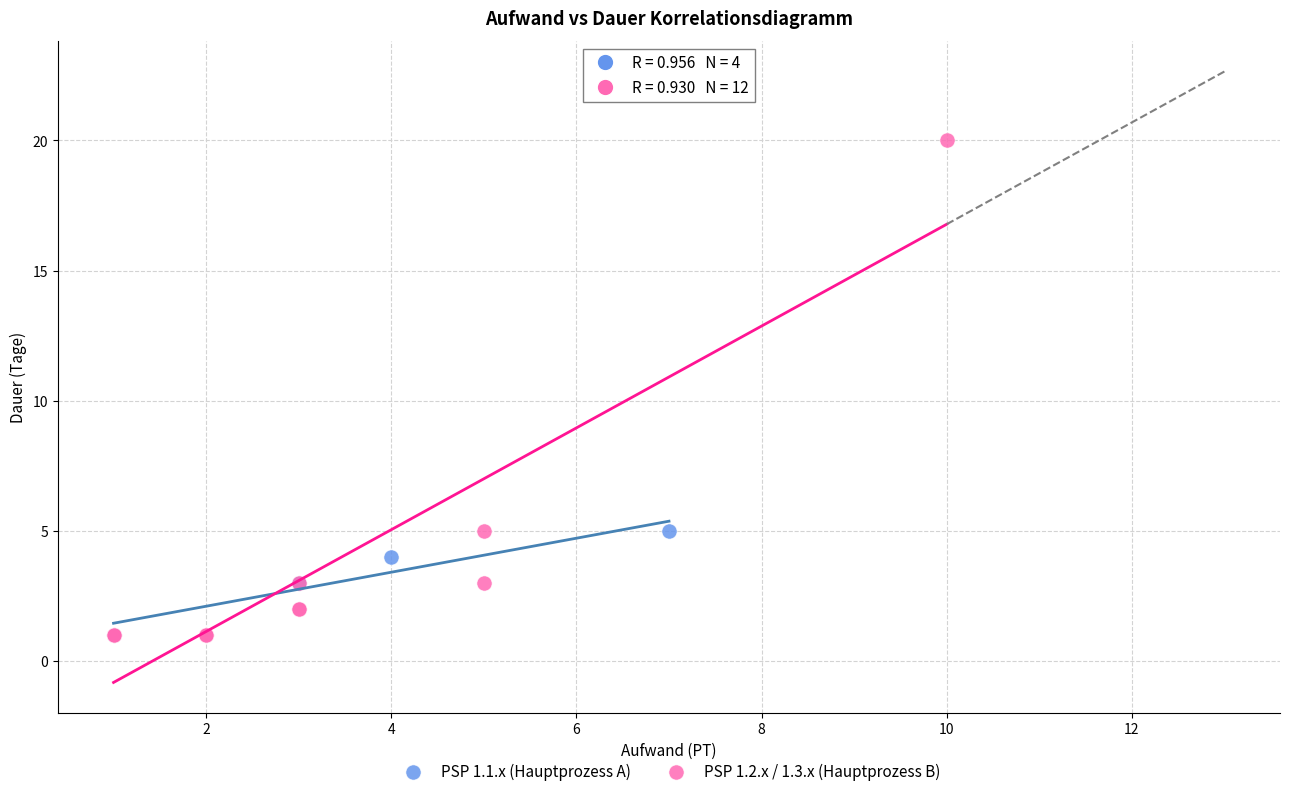

Which series reaches the maximum Y coordinate?

PSP 1.2.x / 1.3.x (Hauptprozess B)